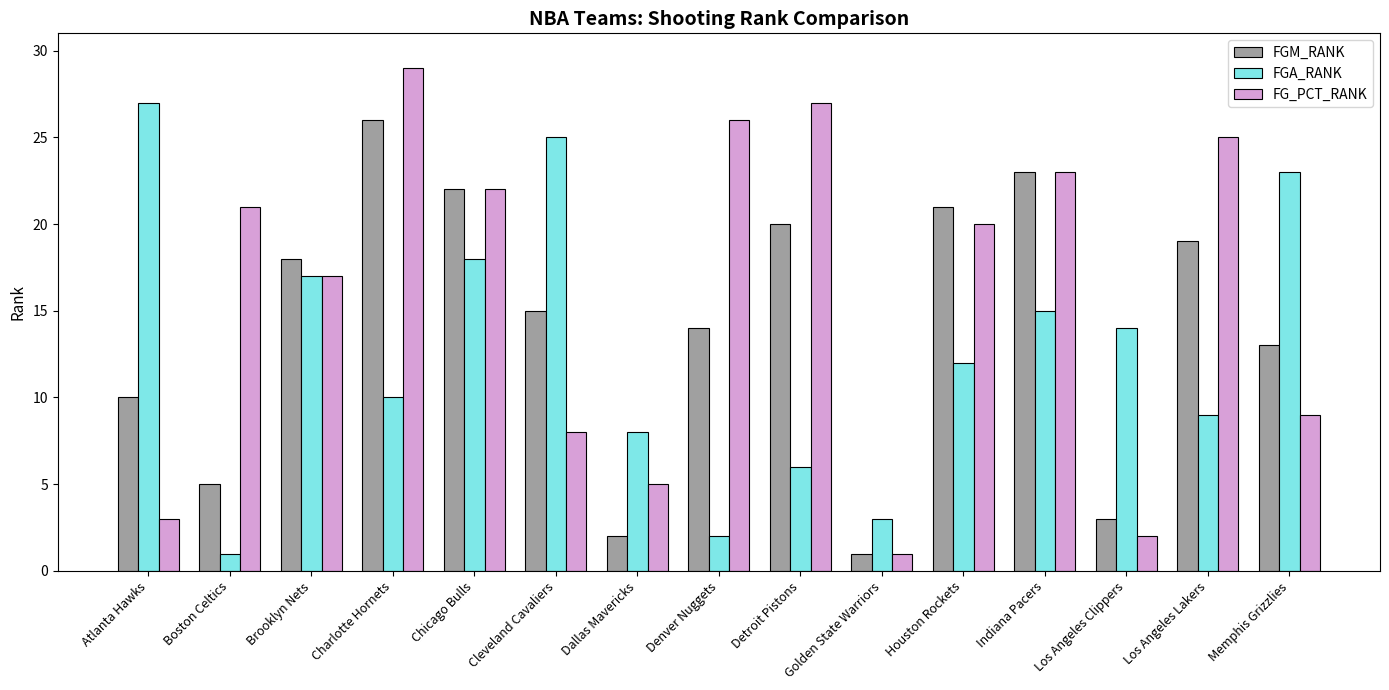

What is the total value across all series at Cleveland Cavaliers?

48